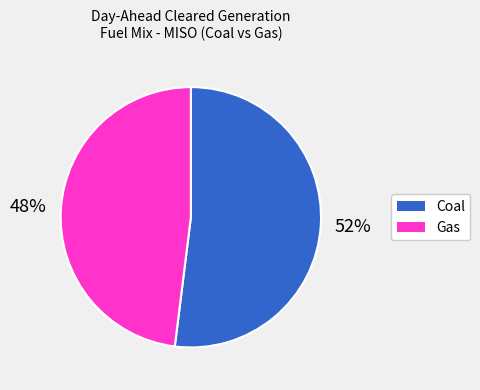

To the nearest percent, what is the average slice percentage?

50%